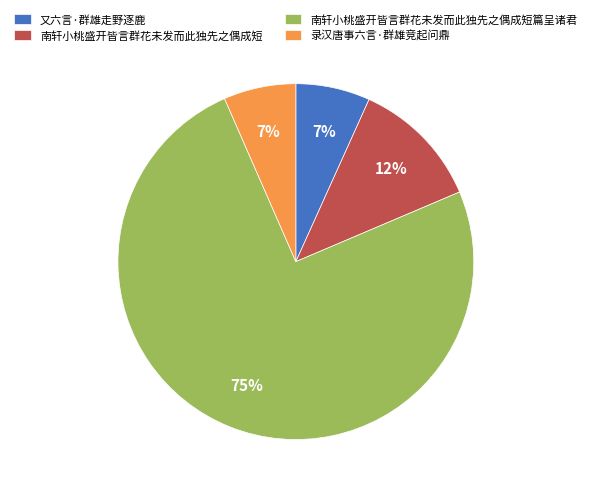

Is there a majority slice in this chart?

Yes